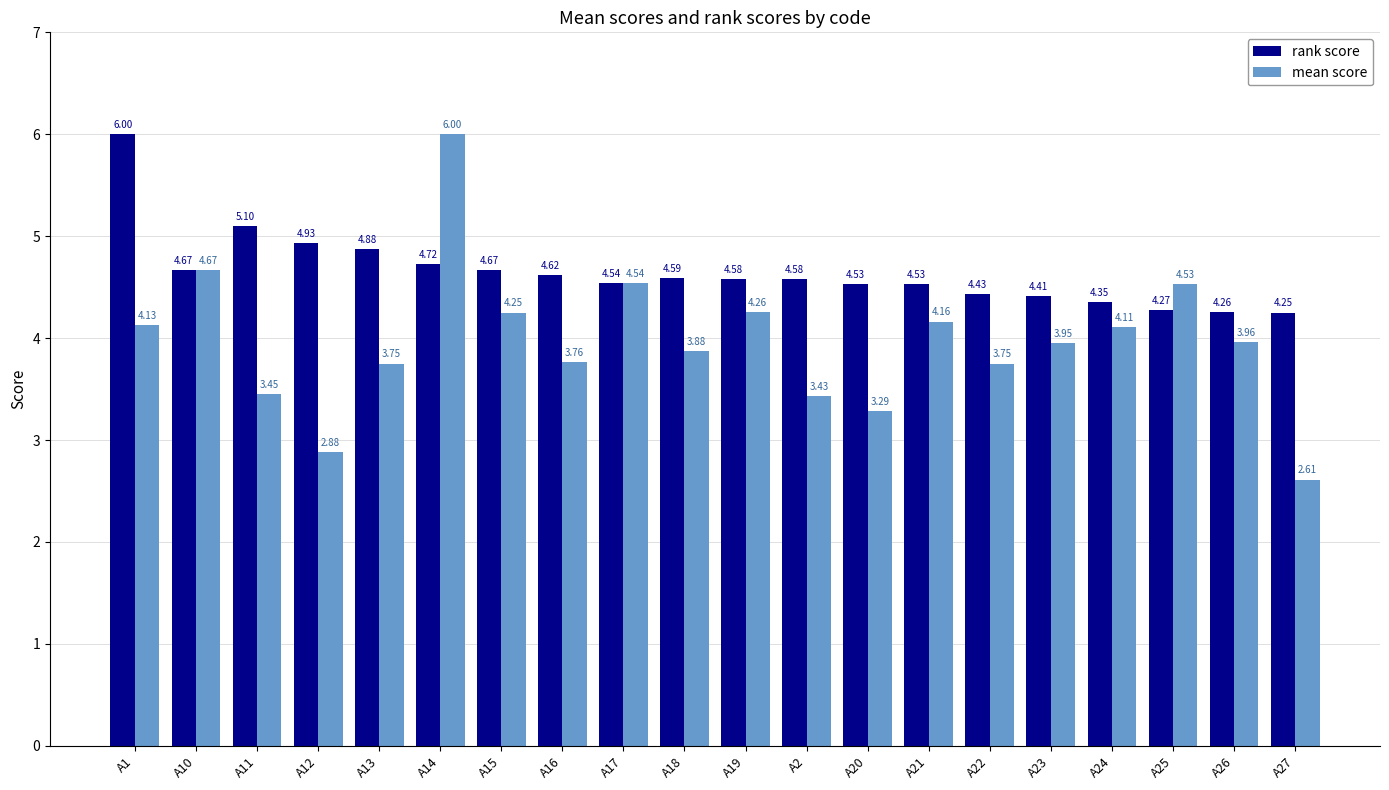

What is the label of the 18th bar from the left?

A25